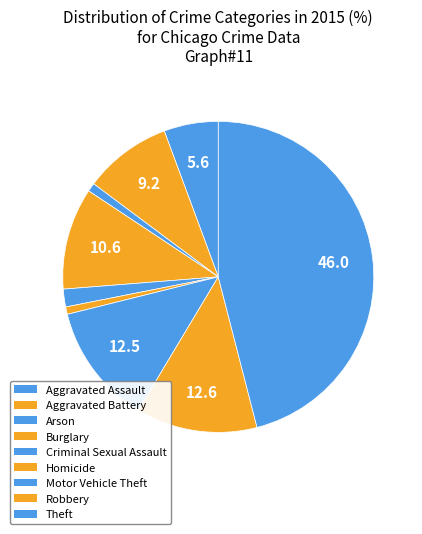

Which category has the smallest portion of the pie?

Homicide